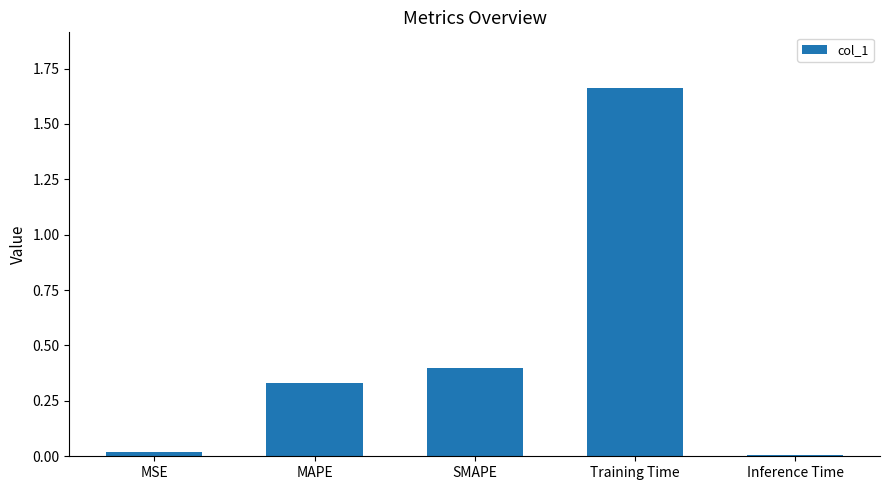

Which has a higher value, MAPE or SMAPE?

SMAPE